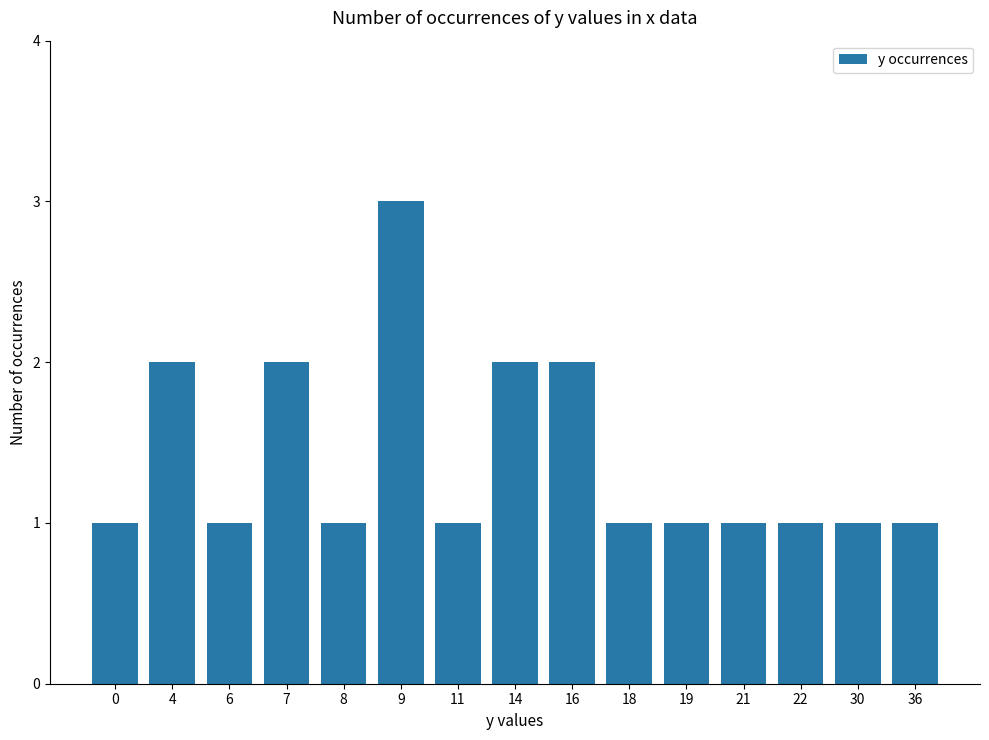

True or false: the data shows 1 at 22.

True